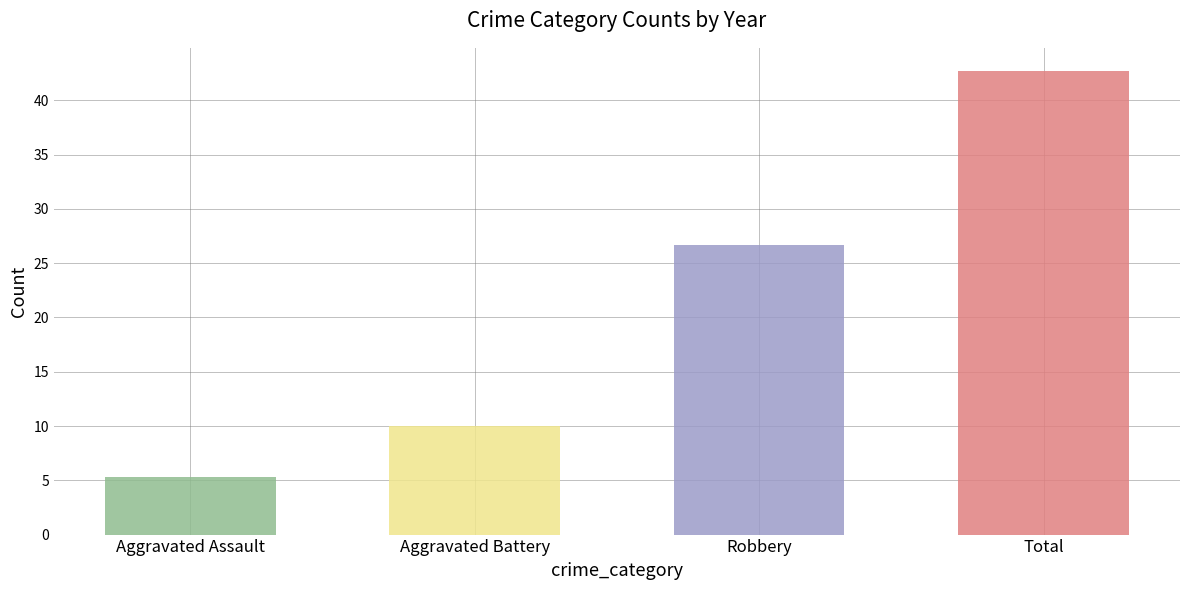

Which series has the largest total across all categories?

Total